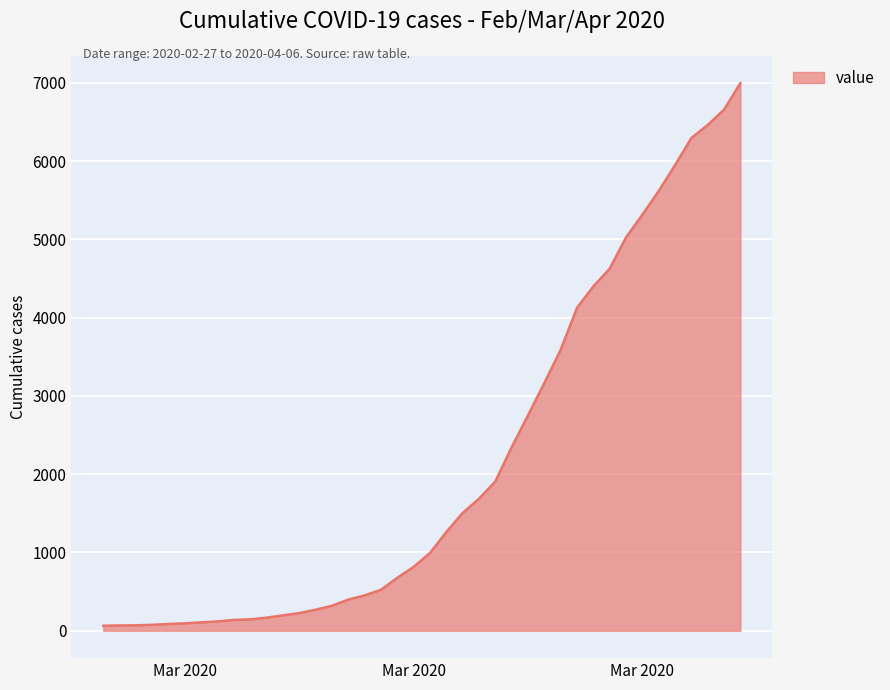

How many lines are shown in the chart?

1